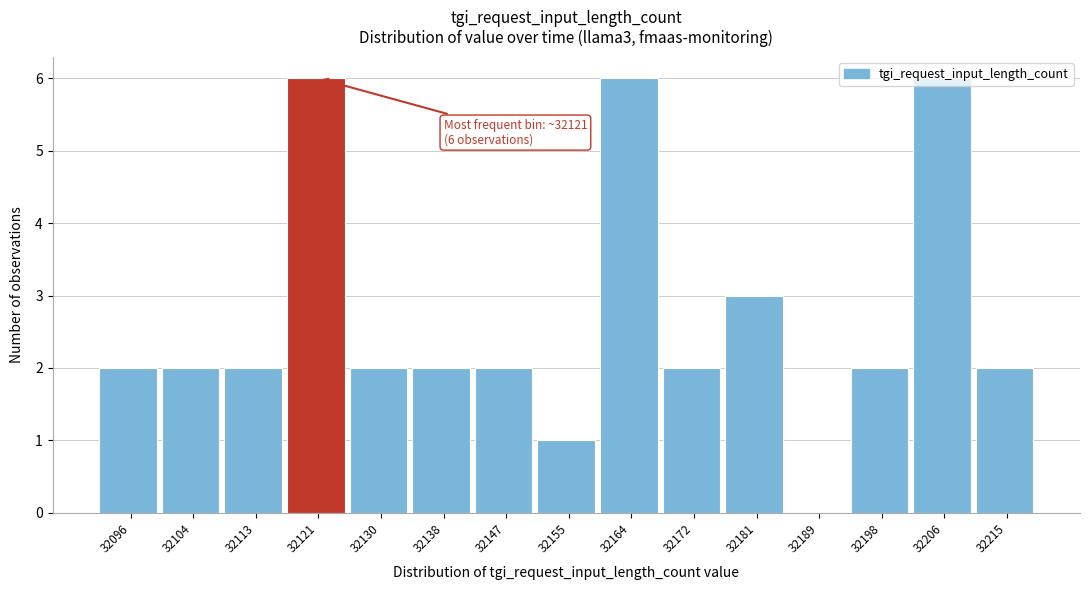

Which has a higher value, 32155 or 32138?

32138